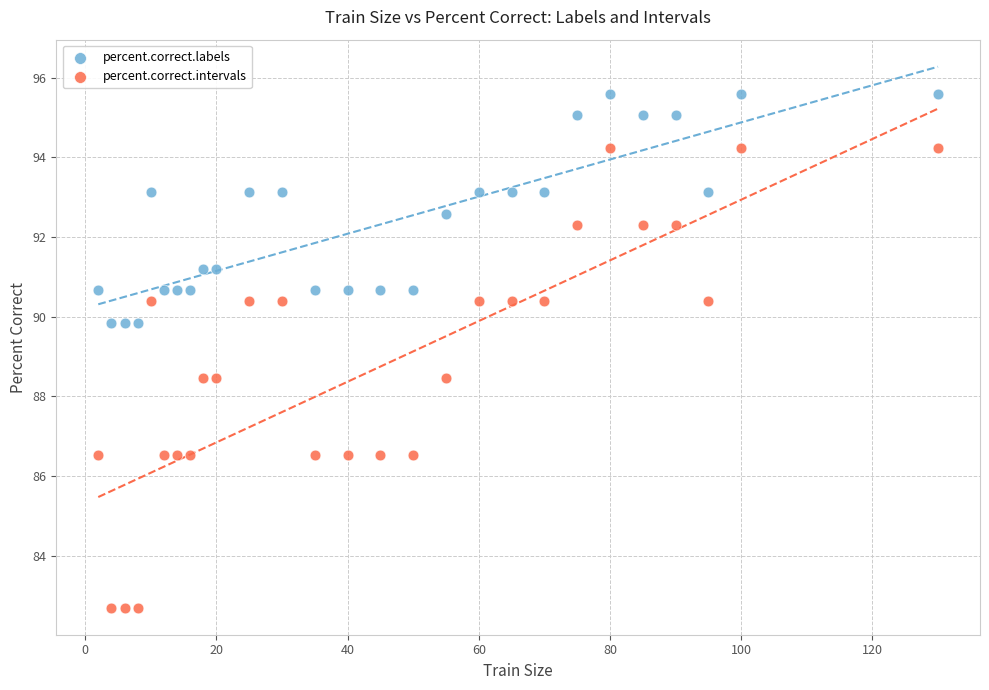

Which series has the largest Y range (max minus min)?

percent.correct.intervals